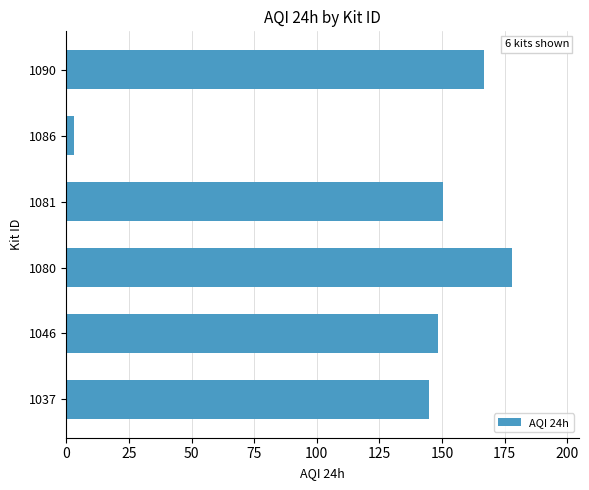

What is the change in value from 1080 to 1090?

-11.2